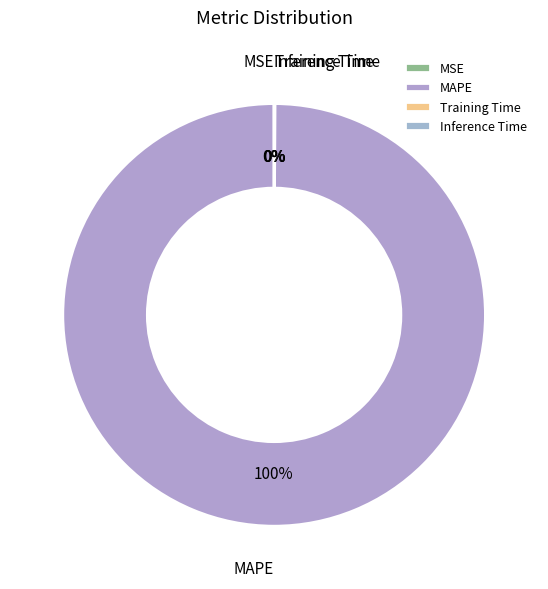

Which slice is the largest?

MAPE